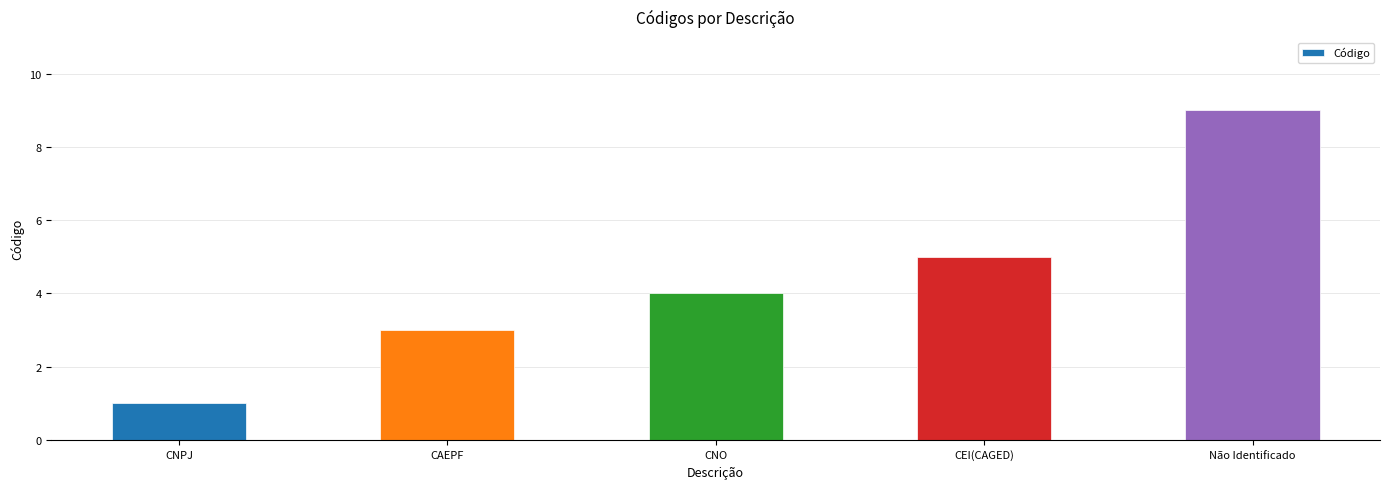

What is the label of the 1st bar from the right?

Não Identificado